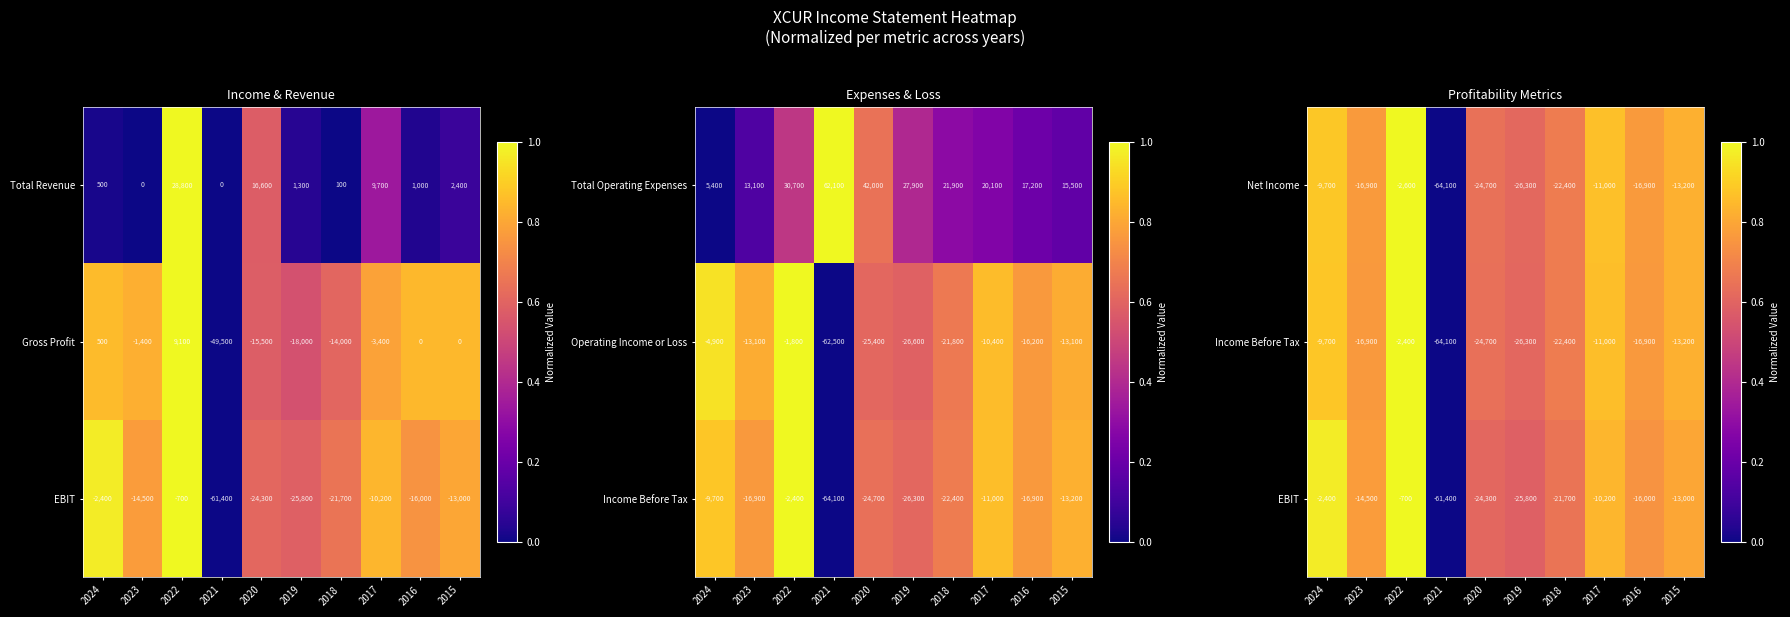

What is the difference between the maximum and minimum values in the Net Income series?

61500